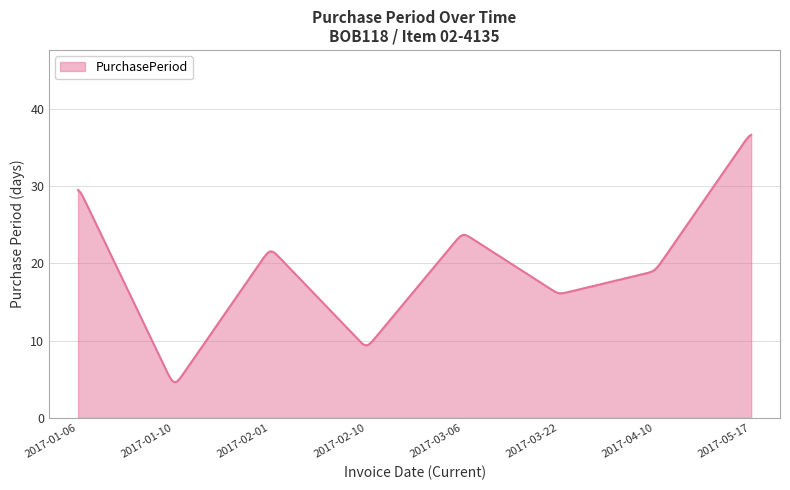

What is the smallest value displayed?

4.6